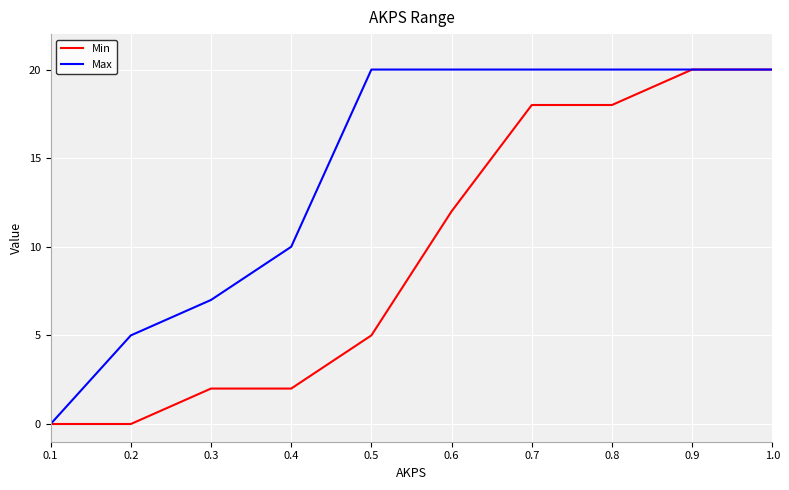

Is it true that Max equals 13 at 0.8?

False